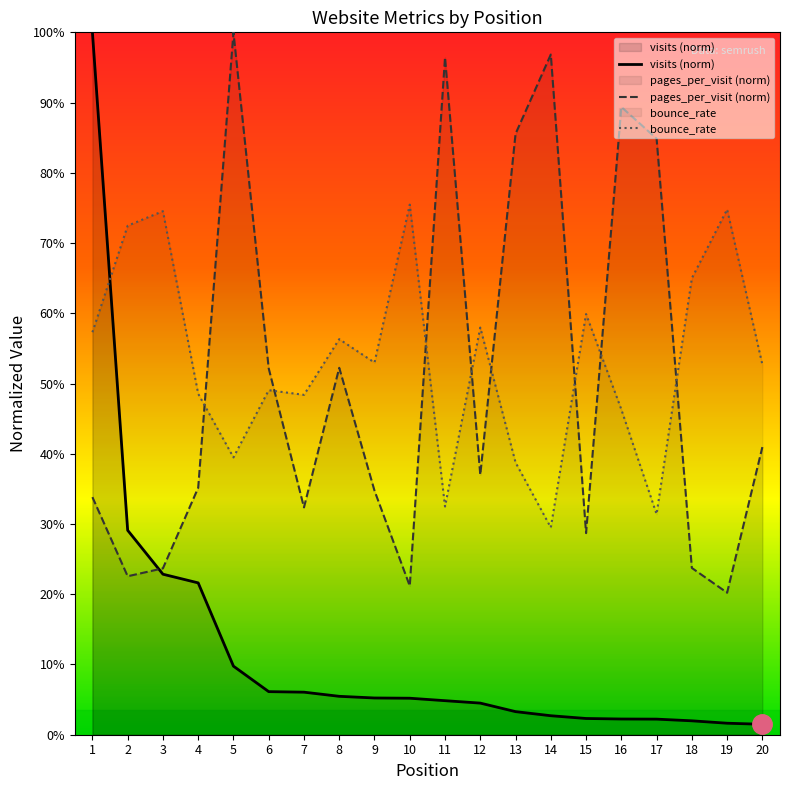

What is the average value of the bounce_rate series?

0.5